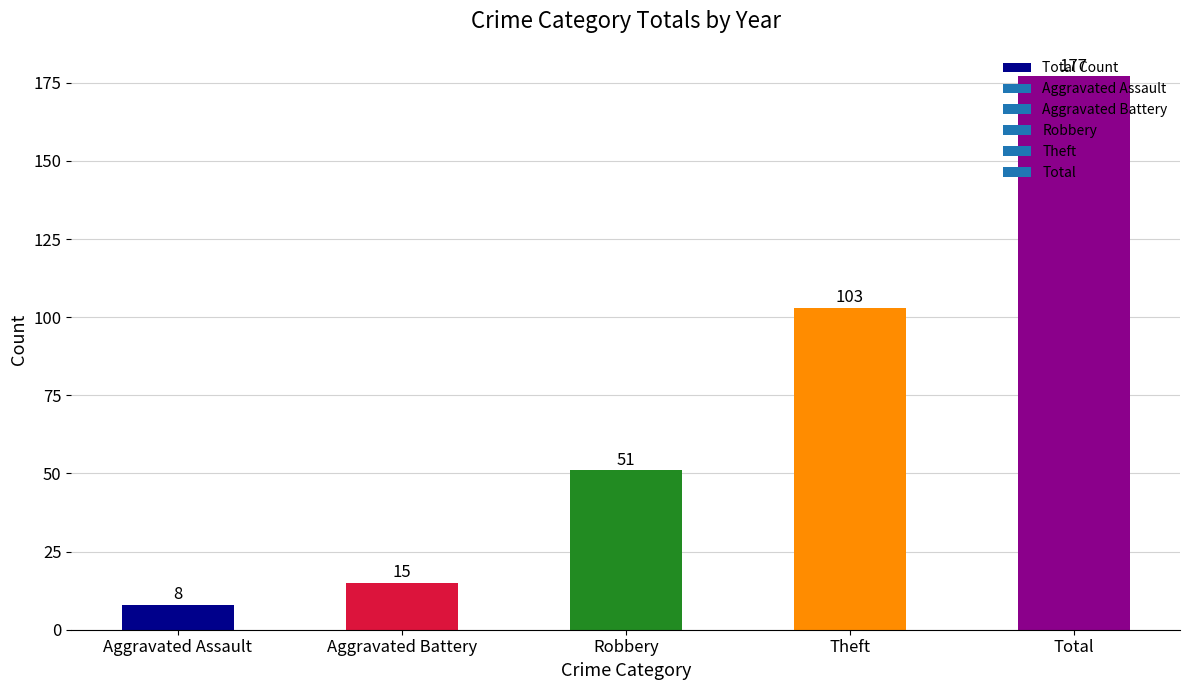

What is the greatest value displayed?

177